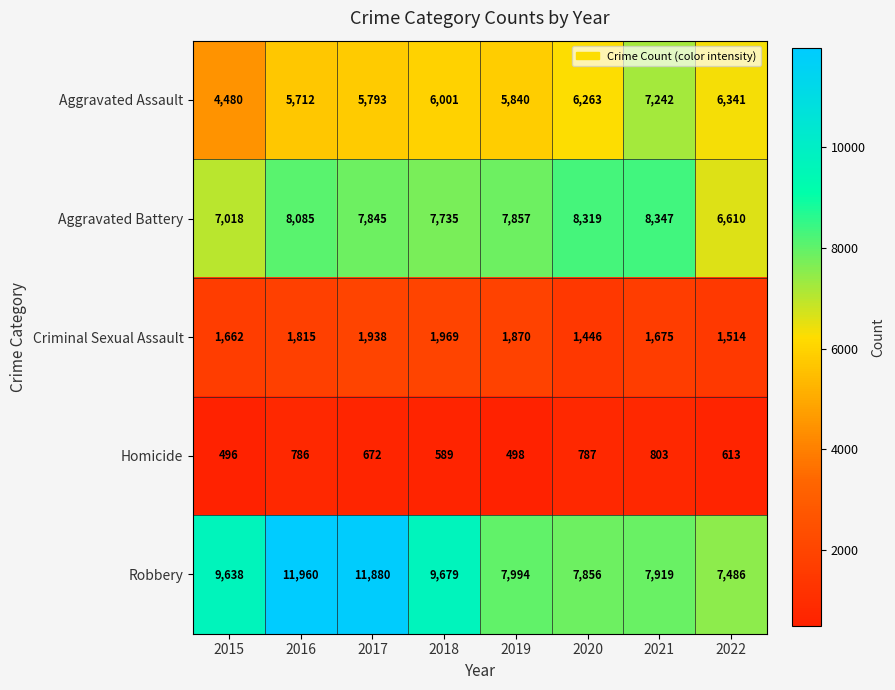

At how many categories does at least one series exceed 5556?

8